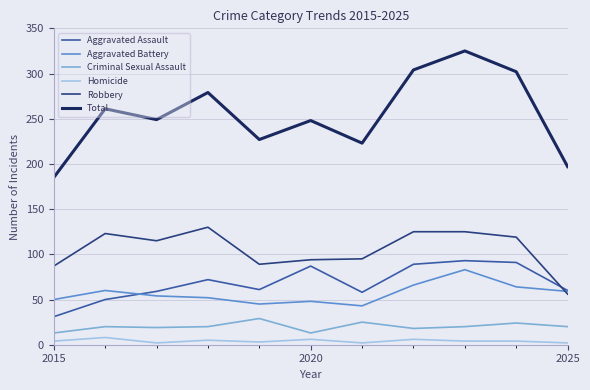

What is the maximum value for Aggravated Battery?

83